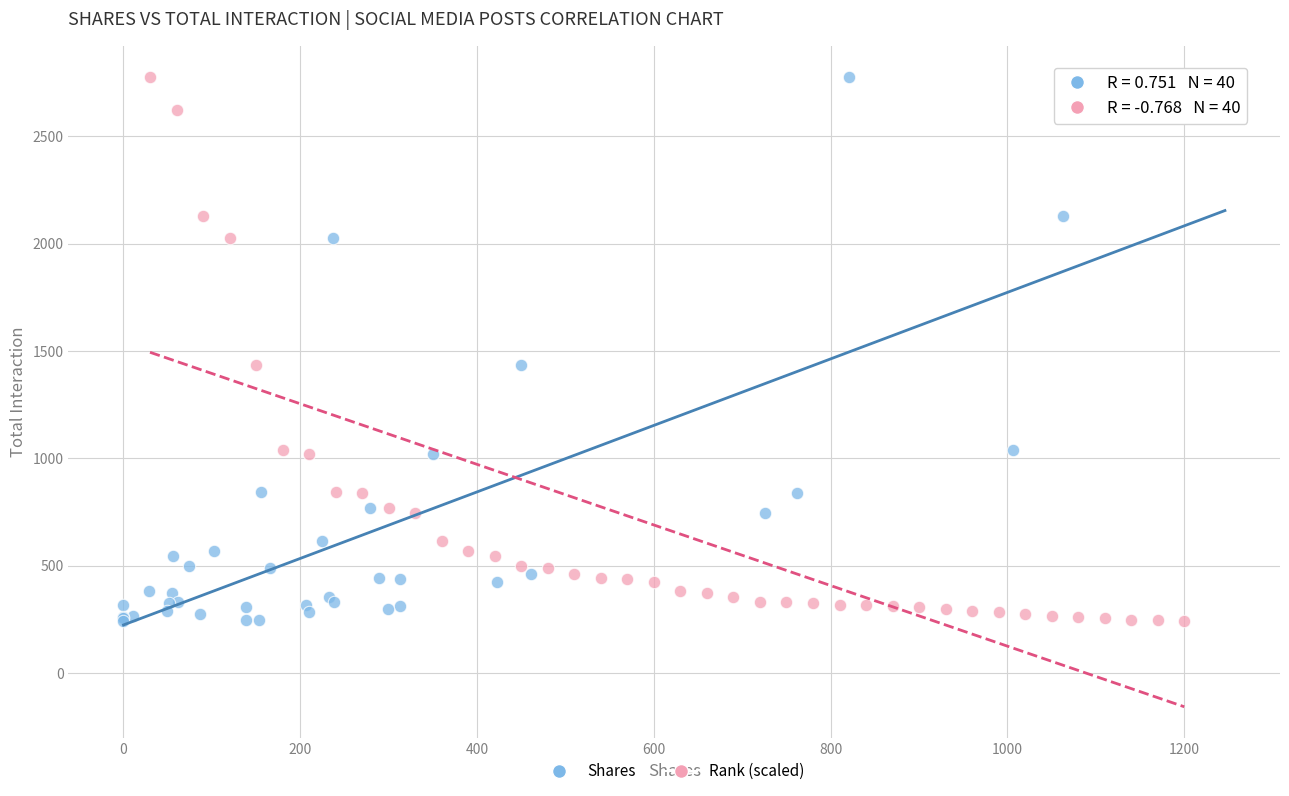

What are all the series names shown in the legend?

Shares, Rank (scaled)